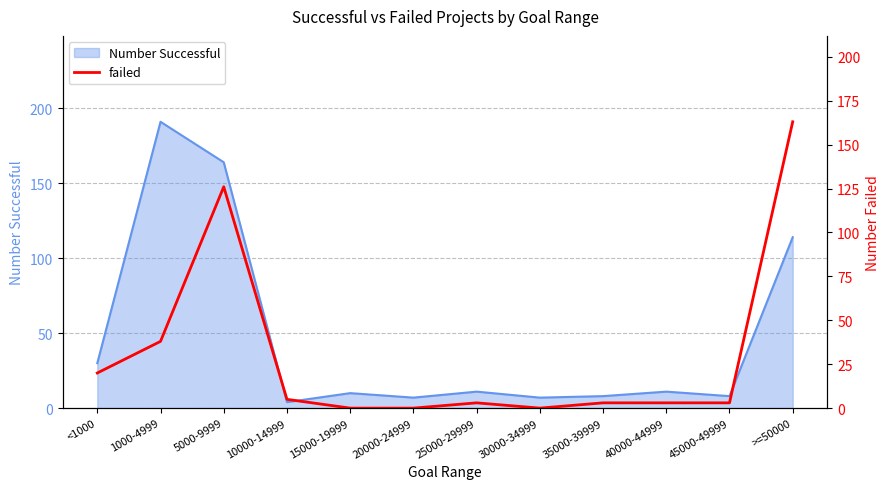

Reading left to right, extract all data points from this chart.

20	38	126	5	0	0	3	0	3	3	3	163